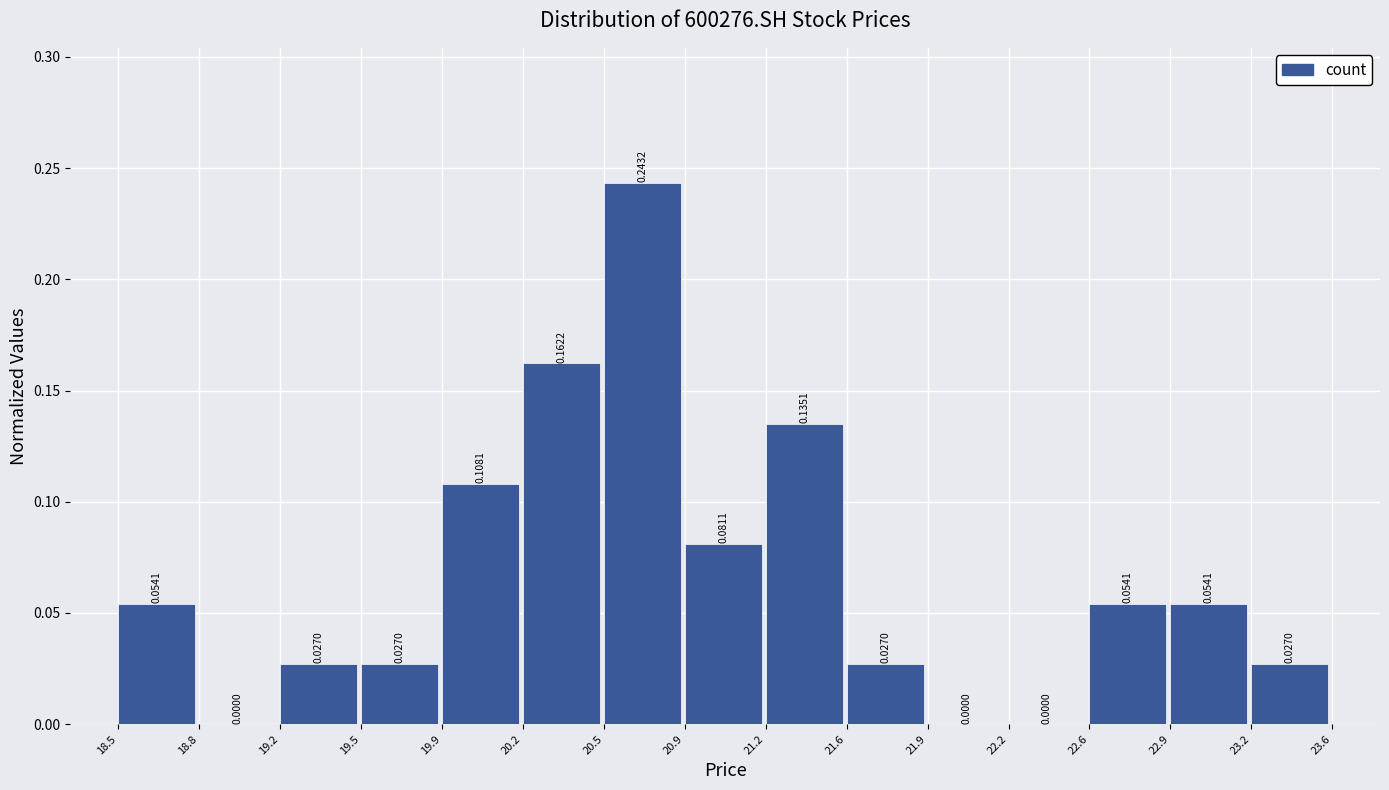

Reading left to right, transcribe this chart: for each bar, give the range it covers on the x-axis and its height.

18.5 to 18.8: 0.0541
18.8 to 19.2: 0.0000
19.2 to 19.5: 0.0270
19.5 to 19.9: 0.0270
19.9 to 20.2: 0.1081
20.2 to 20.5: 0.1622
20.5 to 20.9: 0.2432
20.9 to 21.2: 0.0811
21.2 to 21.6: 0.1351
21.6 to 21.9: 0.0270
21.9 to 22.2: 0.0000
22.2 to 22.6: 0.0000
22.6 to 22.9: 0.0541
22.9 to 23.2: 0.0541
23.2 to 23.6: 0.0270